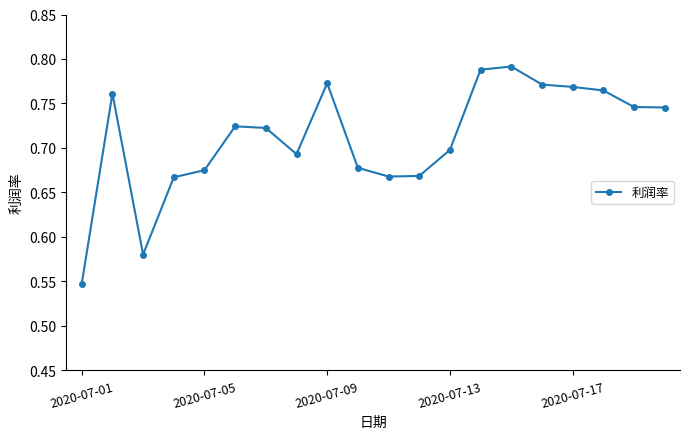

What is the sum of all values?

14.2